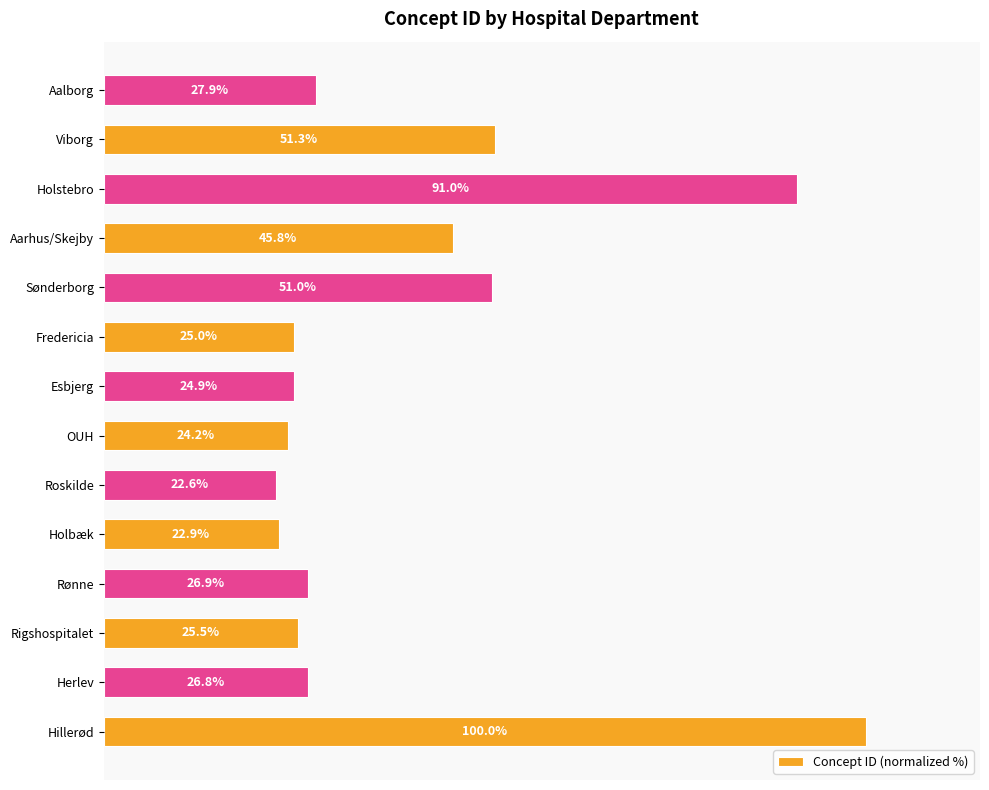

Which category has the lowest value across all series?

Roskilde